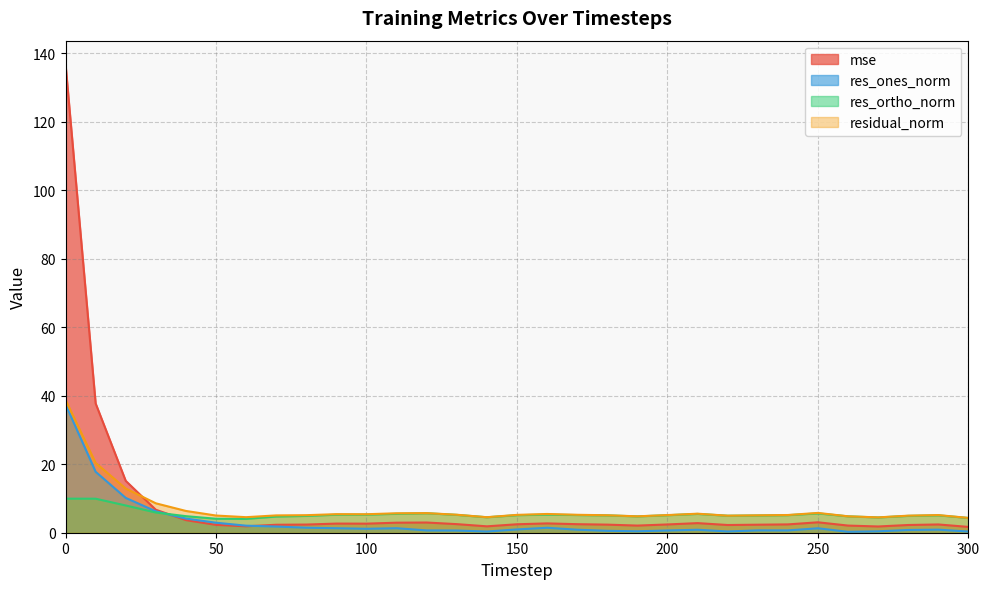

How many interior local valleys does the res_ones_norm series have?

6